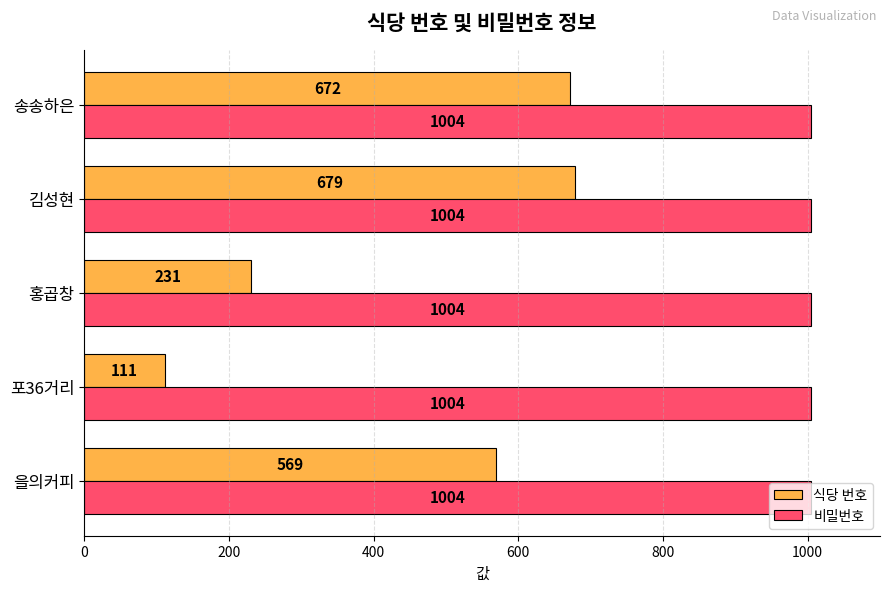

What is the sum of all 비밀번호 values?

5020